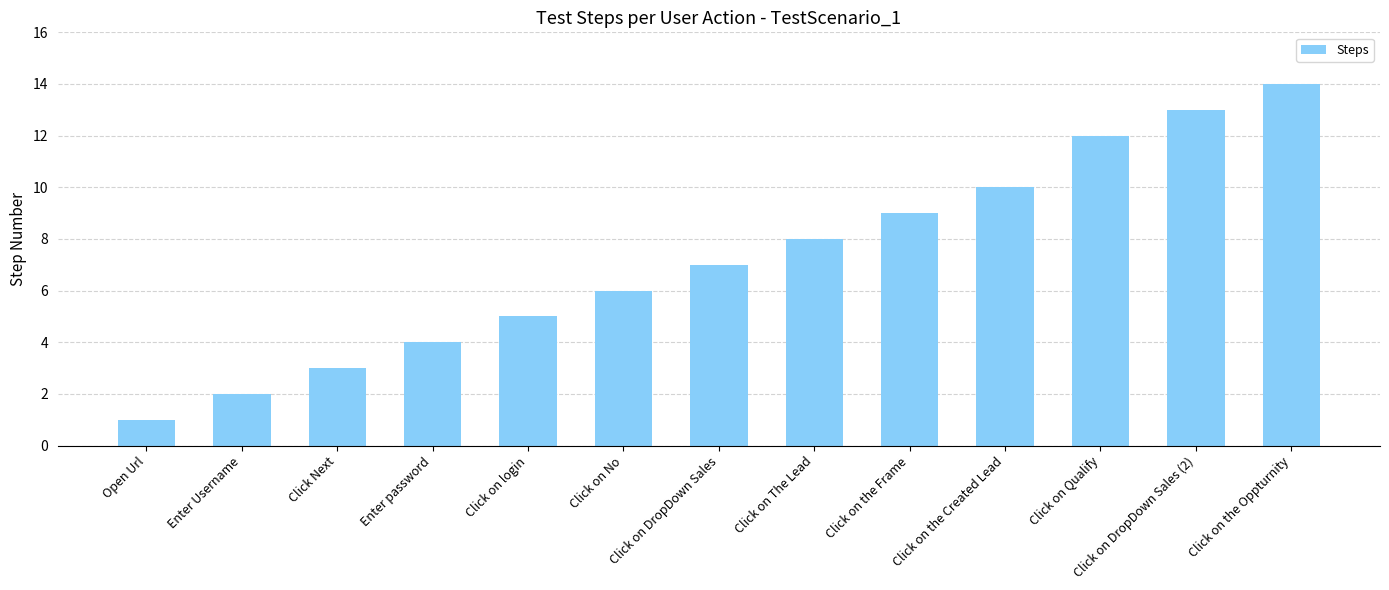

List the labels in order of value, largest first.

Click on the Oppturnity, Click on DropDown Sales (2), Click on Qualify, Click on the Created Lead, Click on the Frame, Click on The Lead, Click on DropDown Sales, Click on No, Click on login, Enter password, Click Next, Enter Username, Open Url